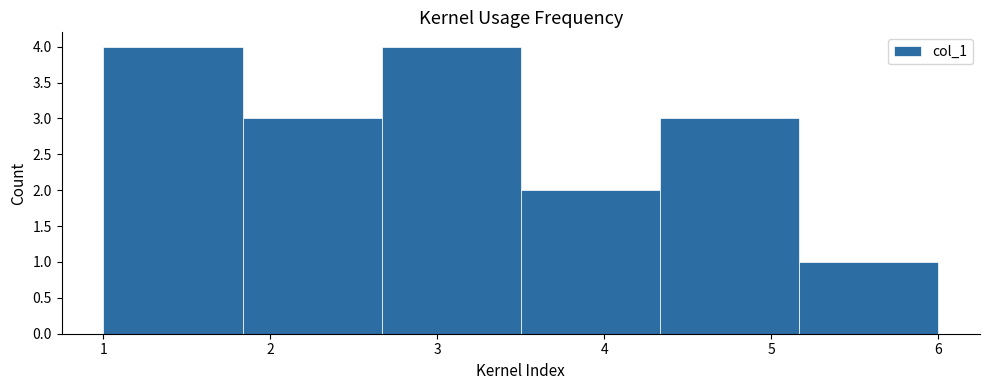

Reading left to right, transcribe this chart: for each bar, give the range it covers on the x-axis and its height. Neither the bar edges nor the heights are printed on the chart, so give them approximately, as read against the axes.

1.0 to 1.8: 4
1.8 to 2.7: 3
2.7 to 3.5: 4
3.5 to 4.3: 2
4.3 to 5.2: 3
5.2 to 6.0: 1